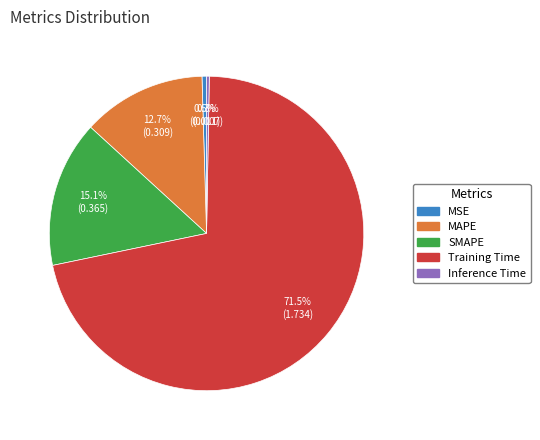

Which has a higher value, MAPE or MSE?

MAPE